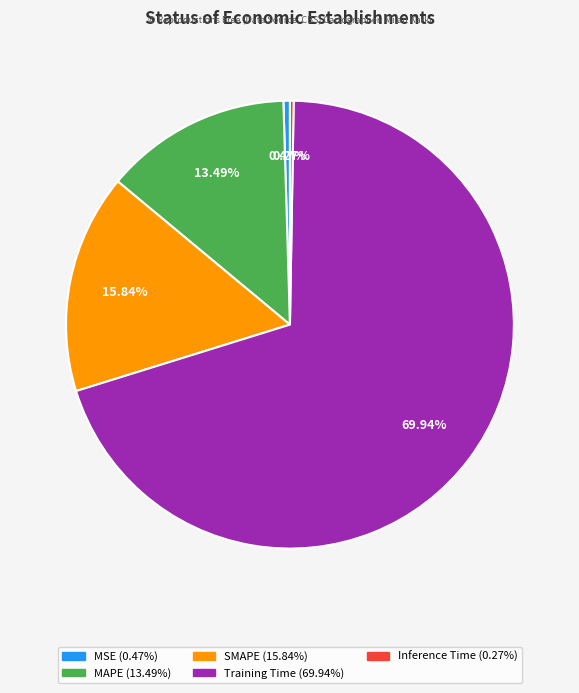

To the nearest percent, what is the combined percentage of Training Time and MSE?

70%